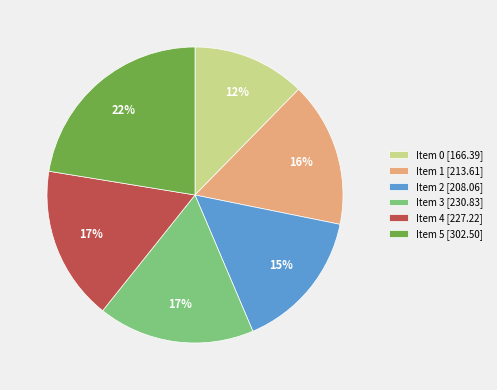

Is the sum of Item 4 and Item 1 greater than half?

No